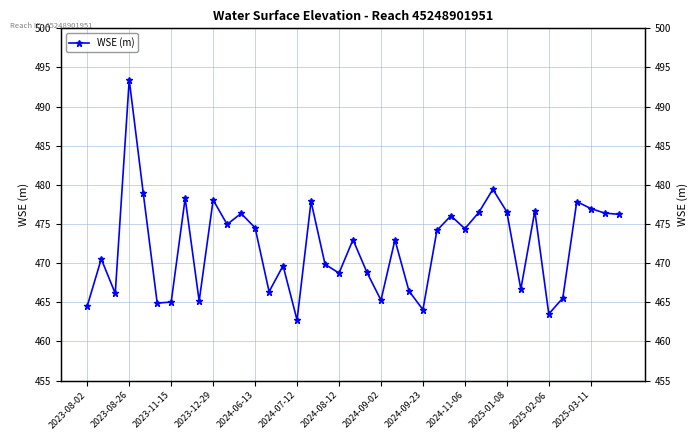

What is the label of the 8th point from the left?

2024-09-02